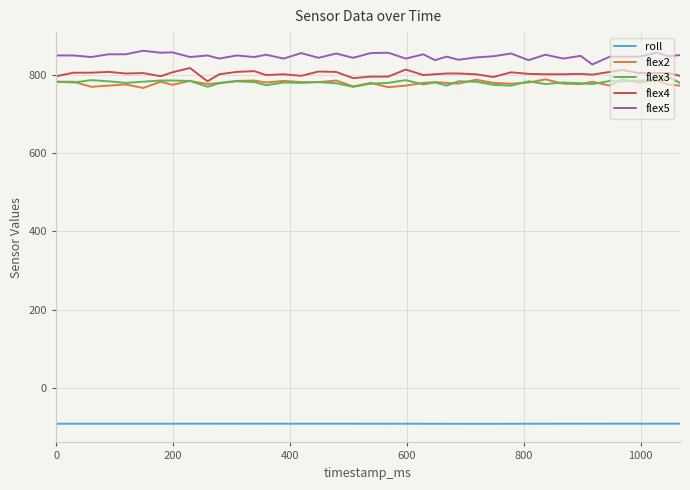

What is the maximum value for flex2?

788.0